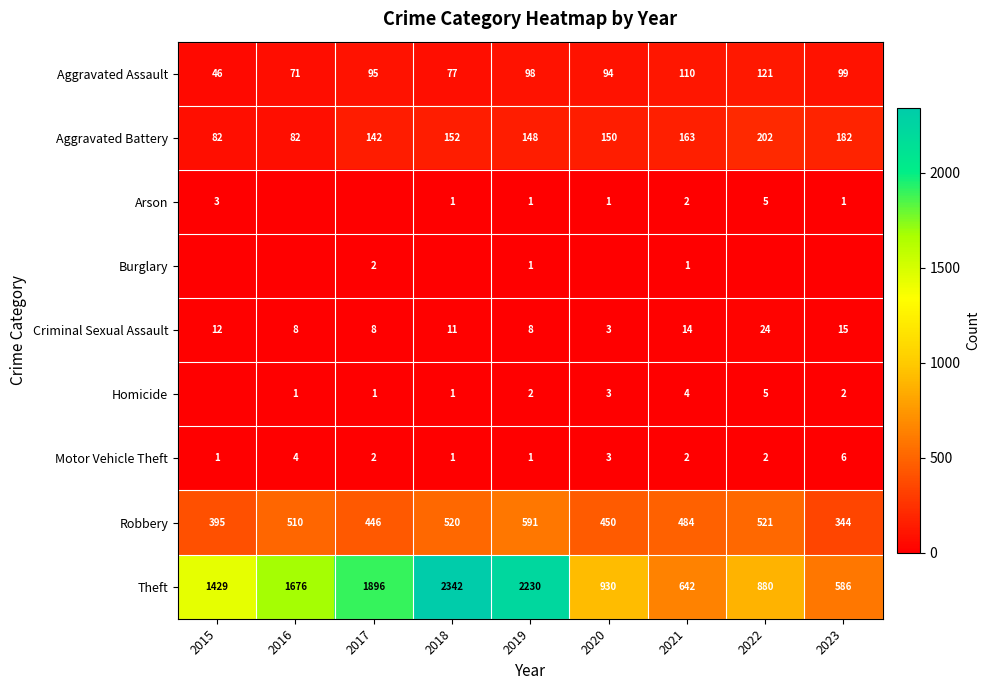

Which category has the highest value in the Aggravated Assault series?

2022